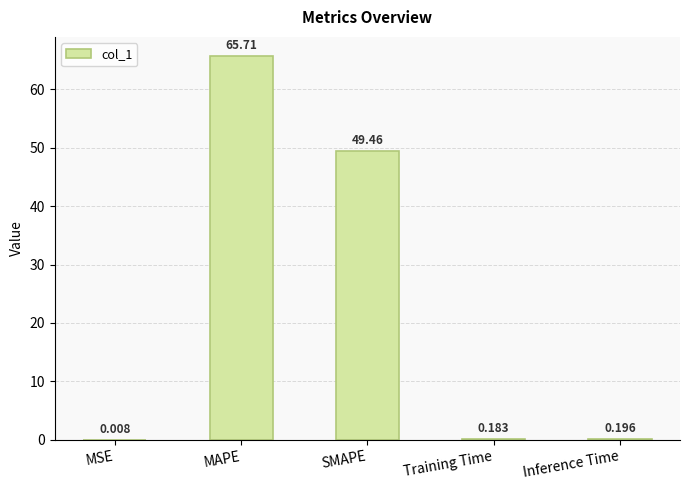

What is the maximum value shown in the chart?

65.7